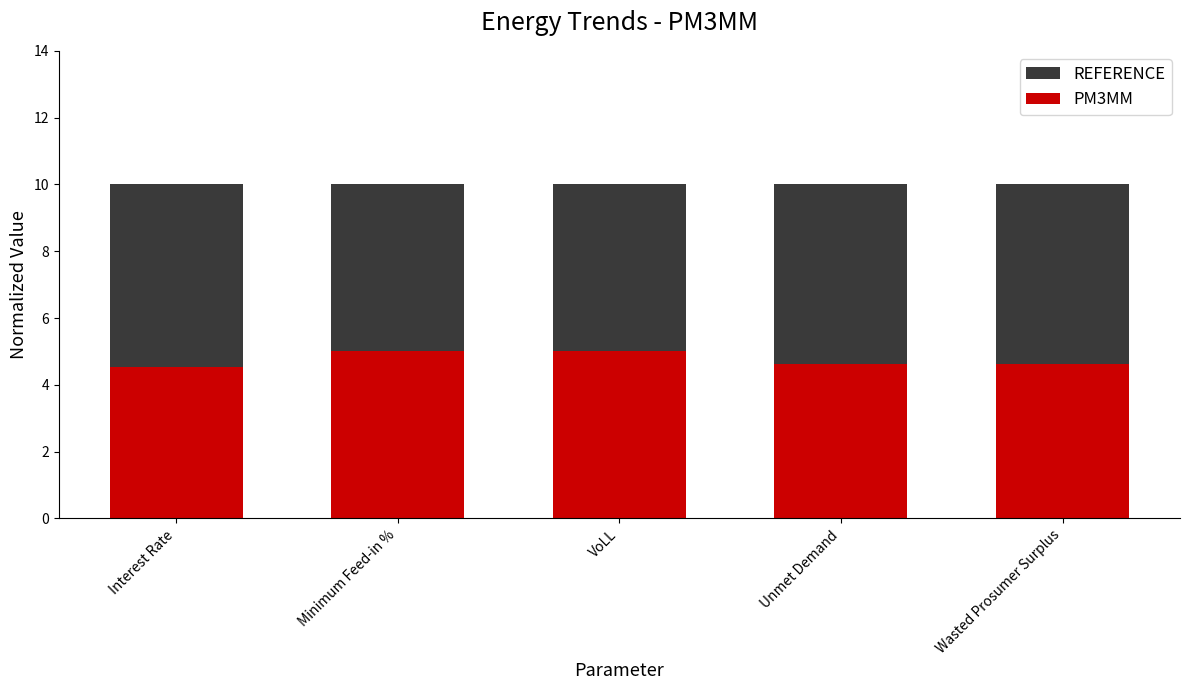

Reading right to left, extract all data points from this chart.

REFERENCE: Wasted Prosumer Surplus=10.0	Unmet Demand=10.0	VoLL=10.0	Minimum Feed-in %=10.0	Interest Rate=10.0
PM3MM: Wasted Prosumer Surplus=4.6	Unmet Demand=4.6	VoLL=5.0	Minimum Feed-in %=5.0	Interest Rate=4.5